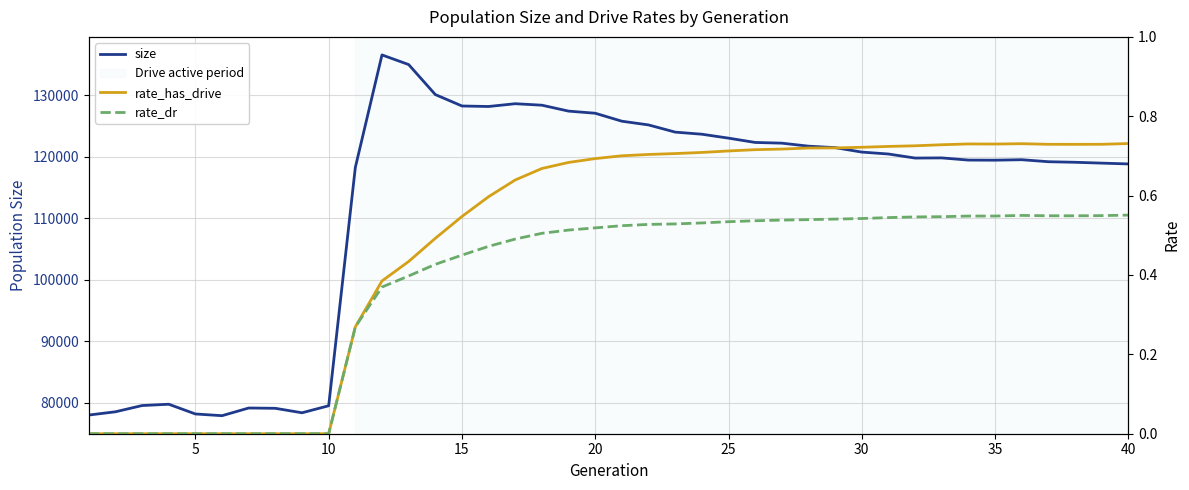

True or false: size and rate_has_drive cross at least once.

False